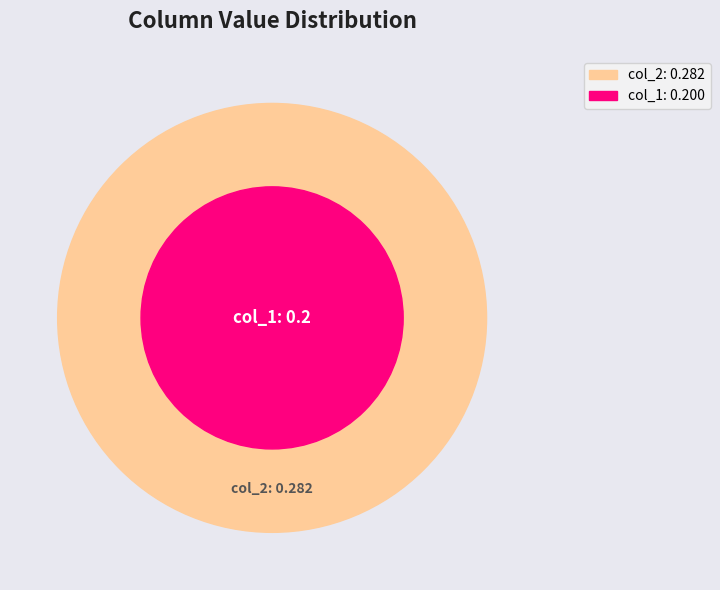

Does col_1 account for over 50% of the chart?

No